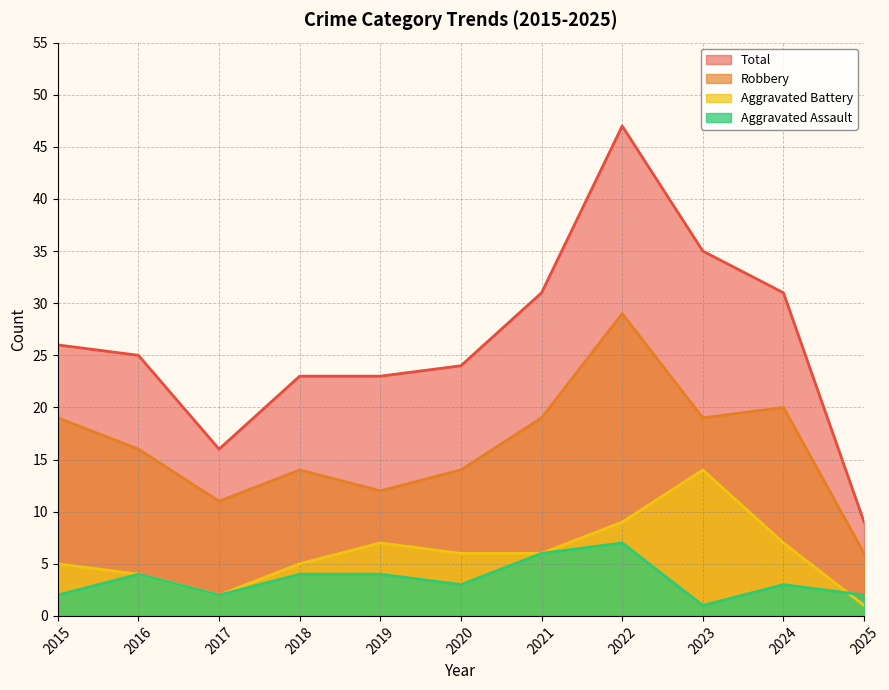

At which label is Aggravated Assault closest to 4?

2016